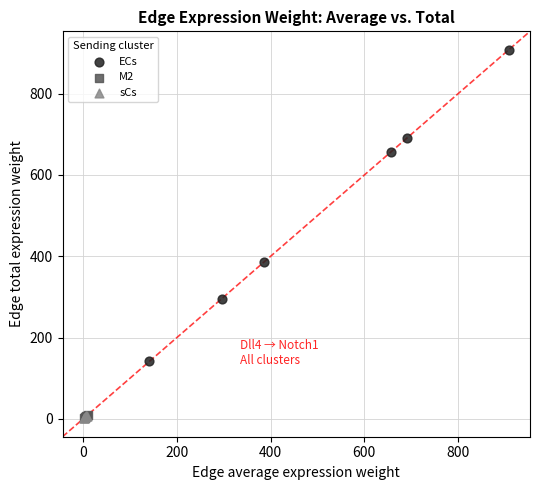

Which series has the widest spread of Y values?

ECs